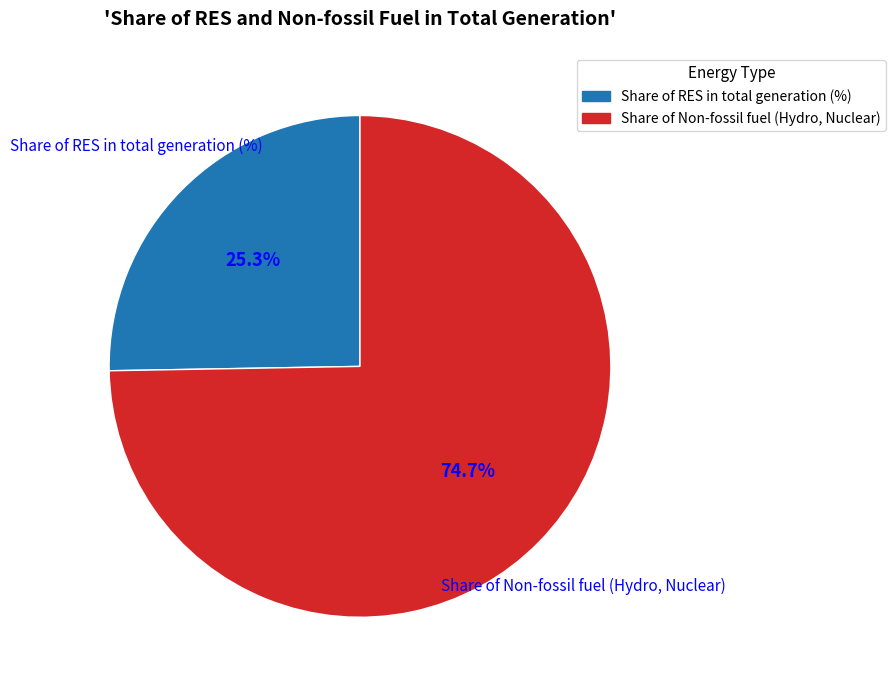

Combined, do Share of Non-fossil fuel (Hydro, Nuclear) and Share of RES in total generation (%) account for over 50%?

Yes